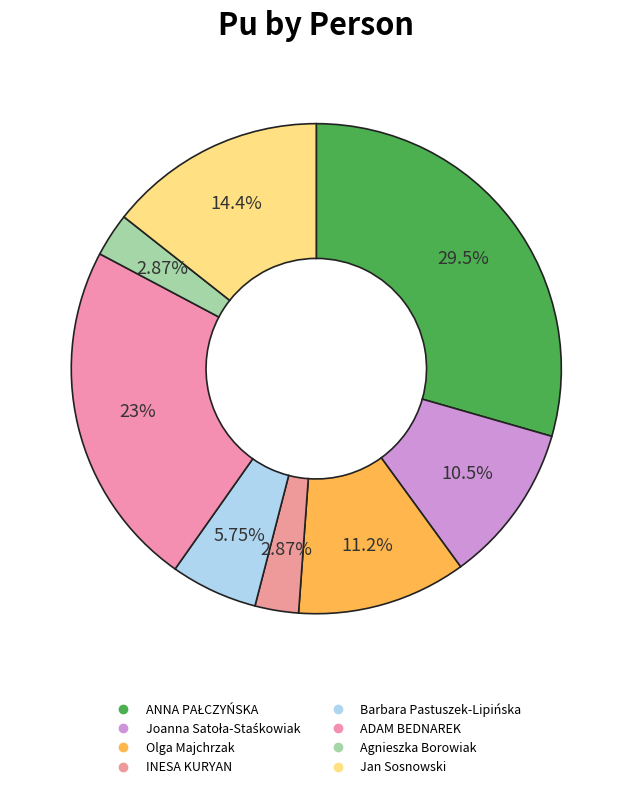

What is the smallest slice in the pie chart?

INESA KURYAN